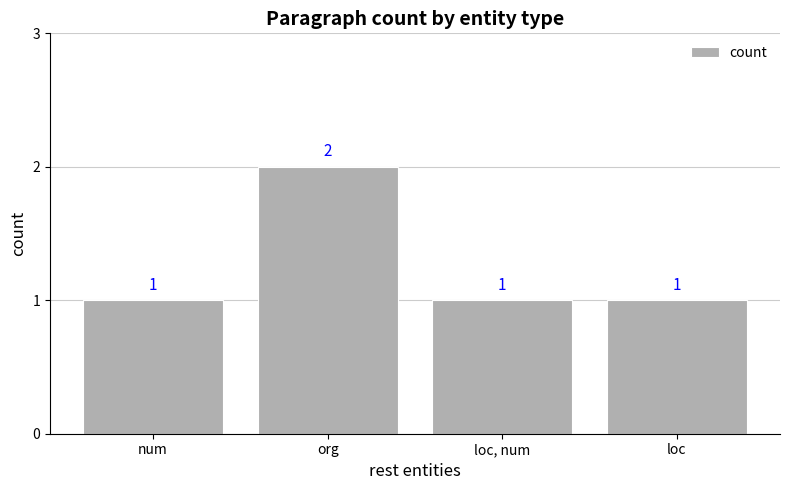

Count the number of values greater than 1.

1